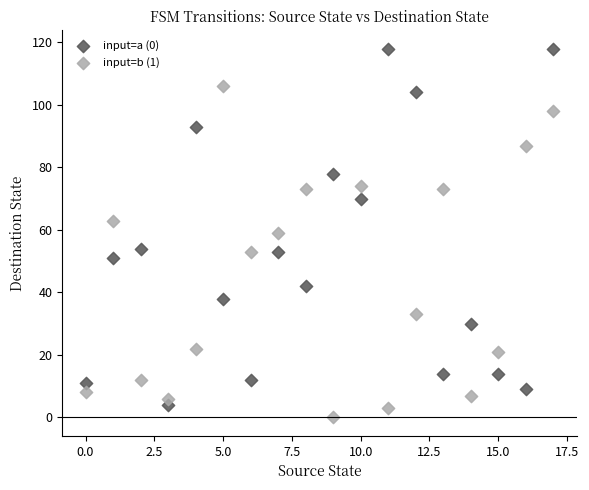

Which series reaches the maximum Y coordinate?

input=a (0)